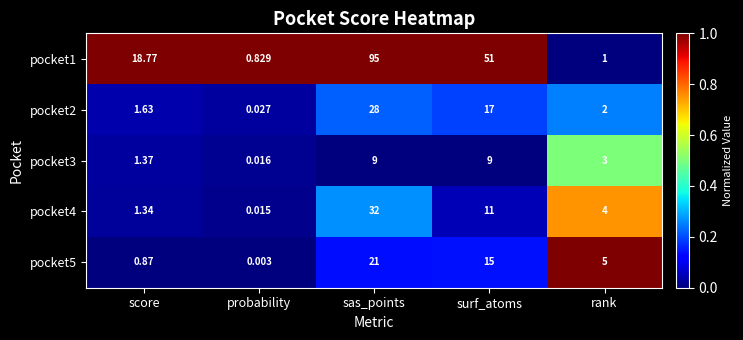

Where does the pocket5 series first go above 5?

sas_points